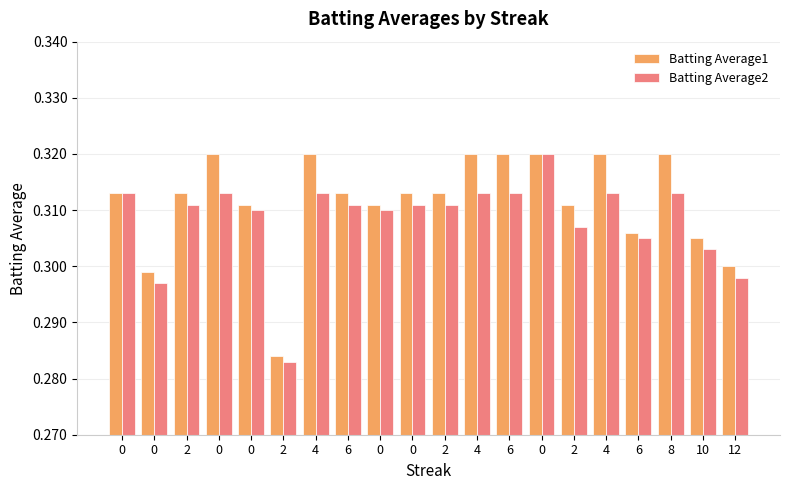

Reading left to right, what are all the values shown in this chart?

Batting Average1: 0.3	0.3	0.3	0.3	0.3	0.3	0.3	0.3	0.3	0.3	0.3	0.3	0.3	0.3	0.3	0.3	0.3	0.3	0.3	0.3
Batting Average2: 0.3	0.3	0.3	0.3	0.3	0.3	0.3	0.3	0.3	0.3	0.3	0.3	0.3	0.3	0.3	0.3	0.3	0.3	0.3	0.3